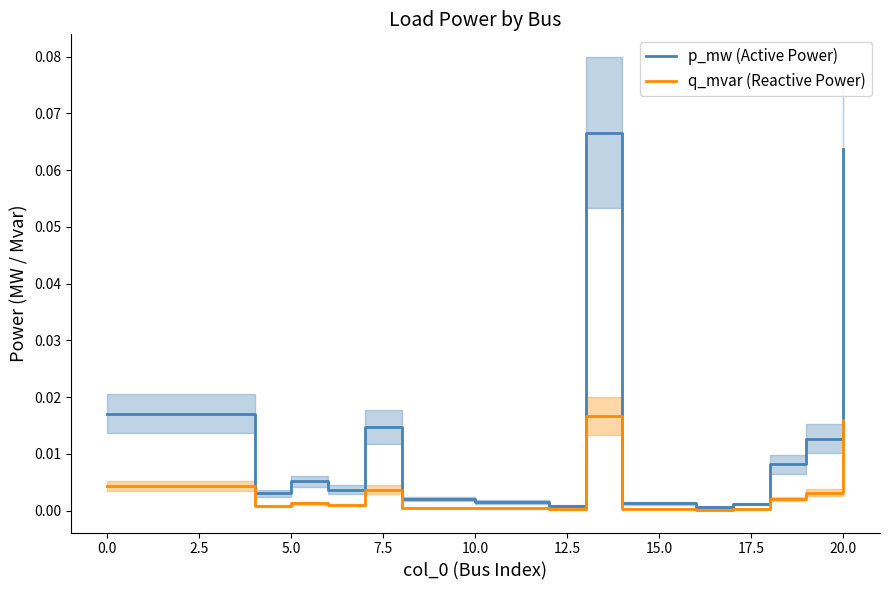

In p_mw (Active Power), how many points are higher than both neighbors (excluding endpoints)?

3